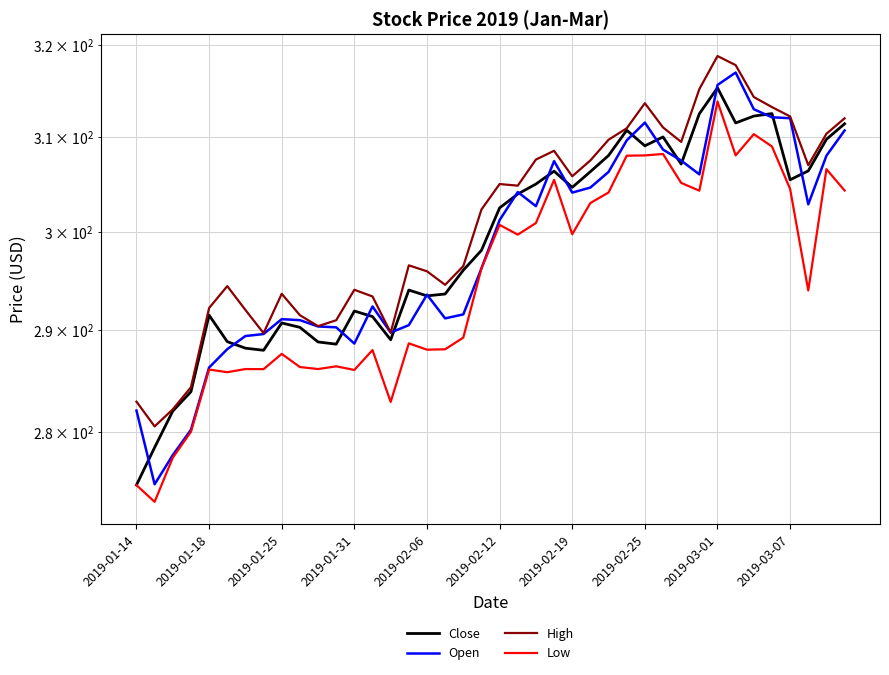

The value of High at 15 is 296.6. True or false?

True